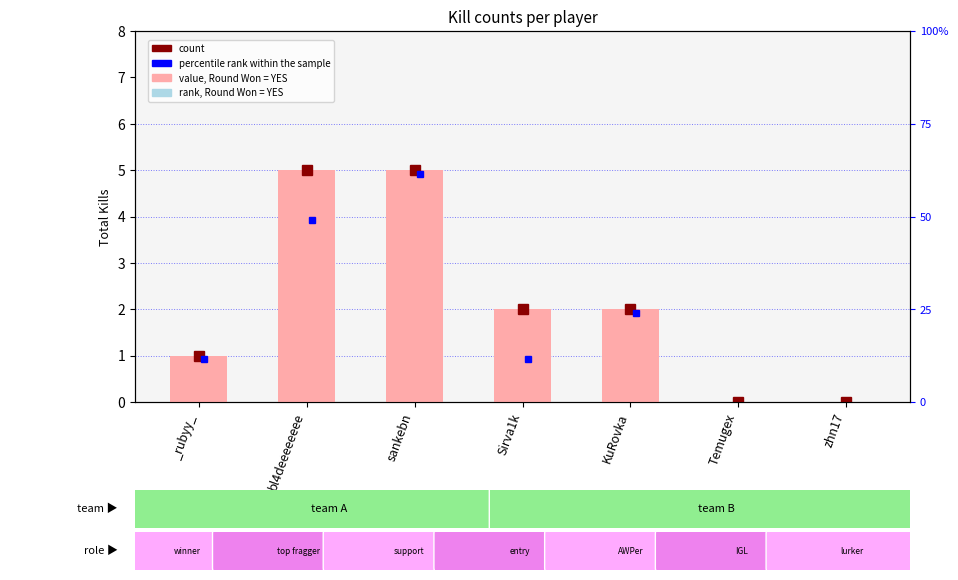

List the labels in order of rank, Round Won = YES value, smallest first.

Temugex, zhn17, _rubyy_, Sirva1k, KuRovka, bl4deeeeeeee, sankebn